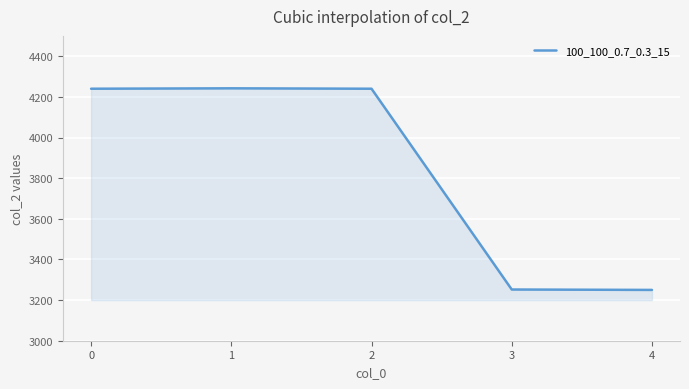

The value at 2 is 4240. True or false?

True